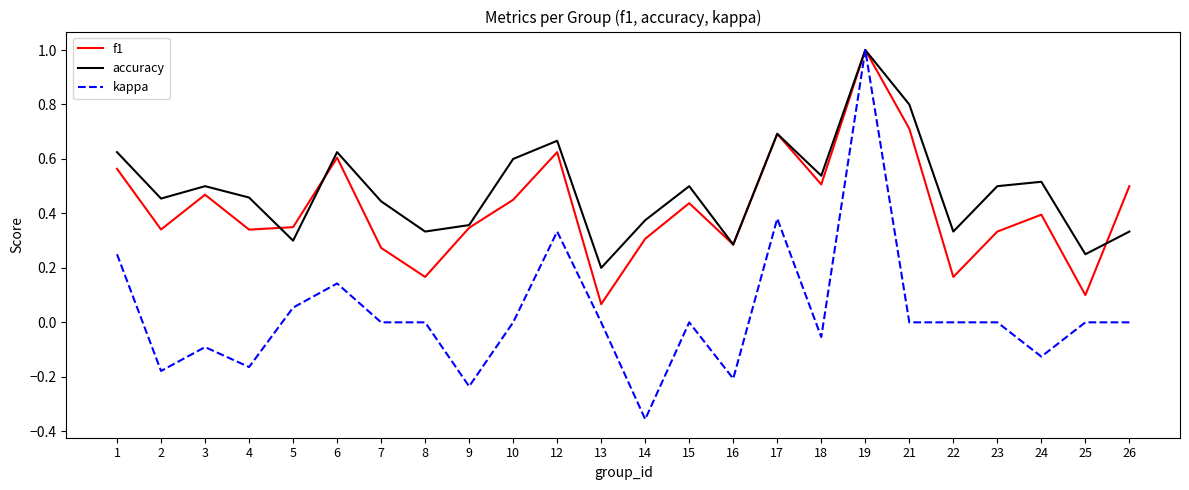

Is it true that f1 equals 0.5 at 23?

False